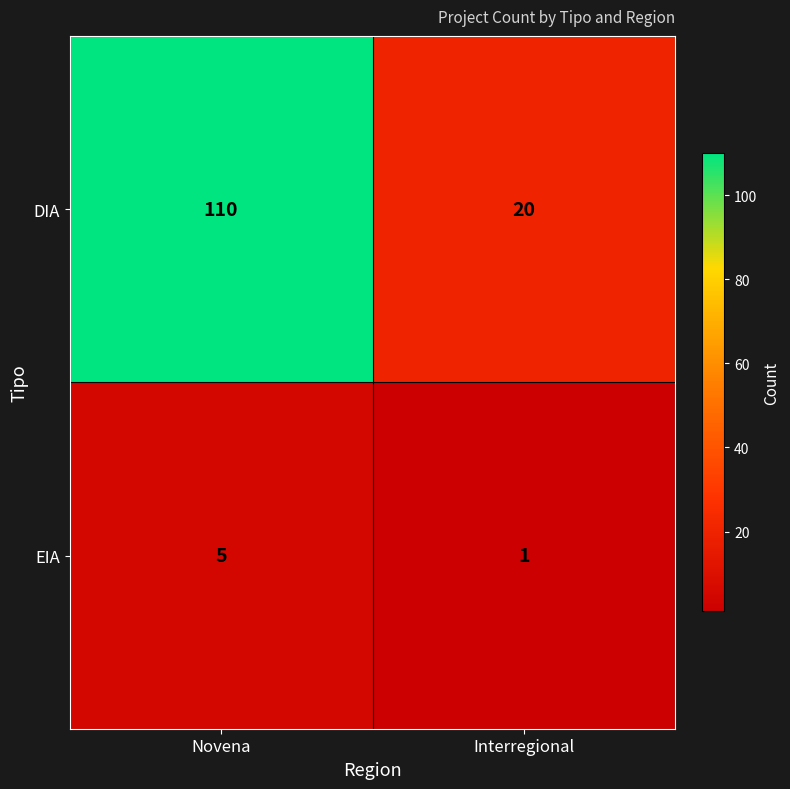

What value does the EIA series have at Novena?

5